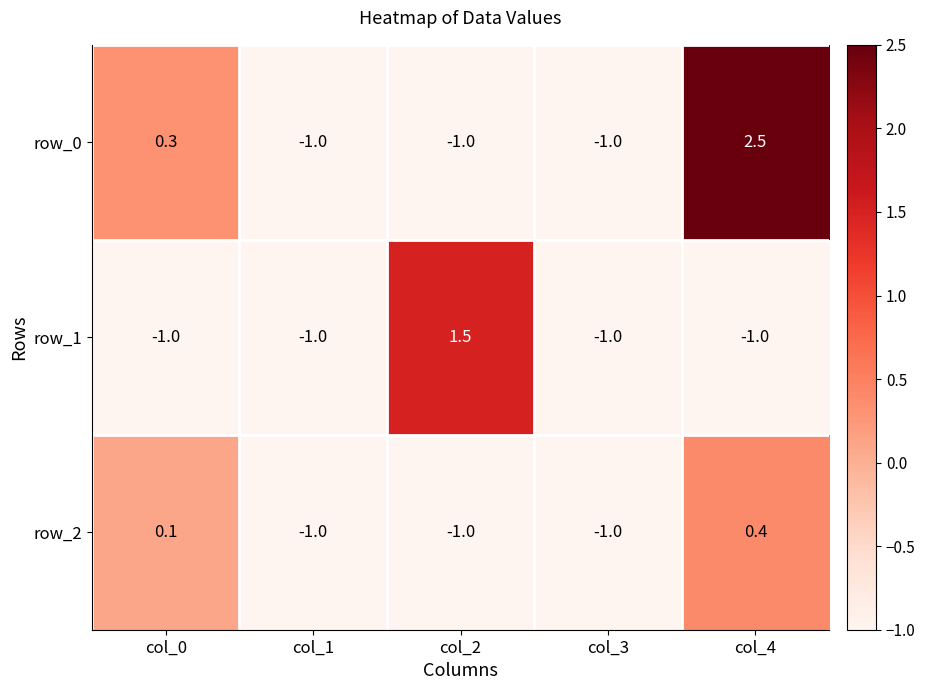

Rank the series at col_4 from lowest to highest value.

row_1, row_2, row_0